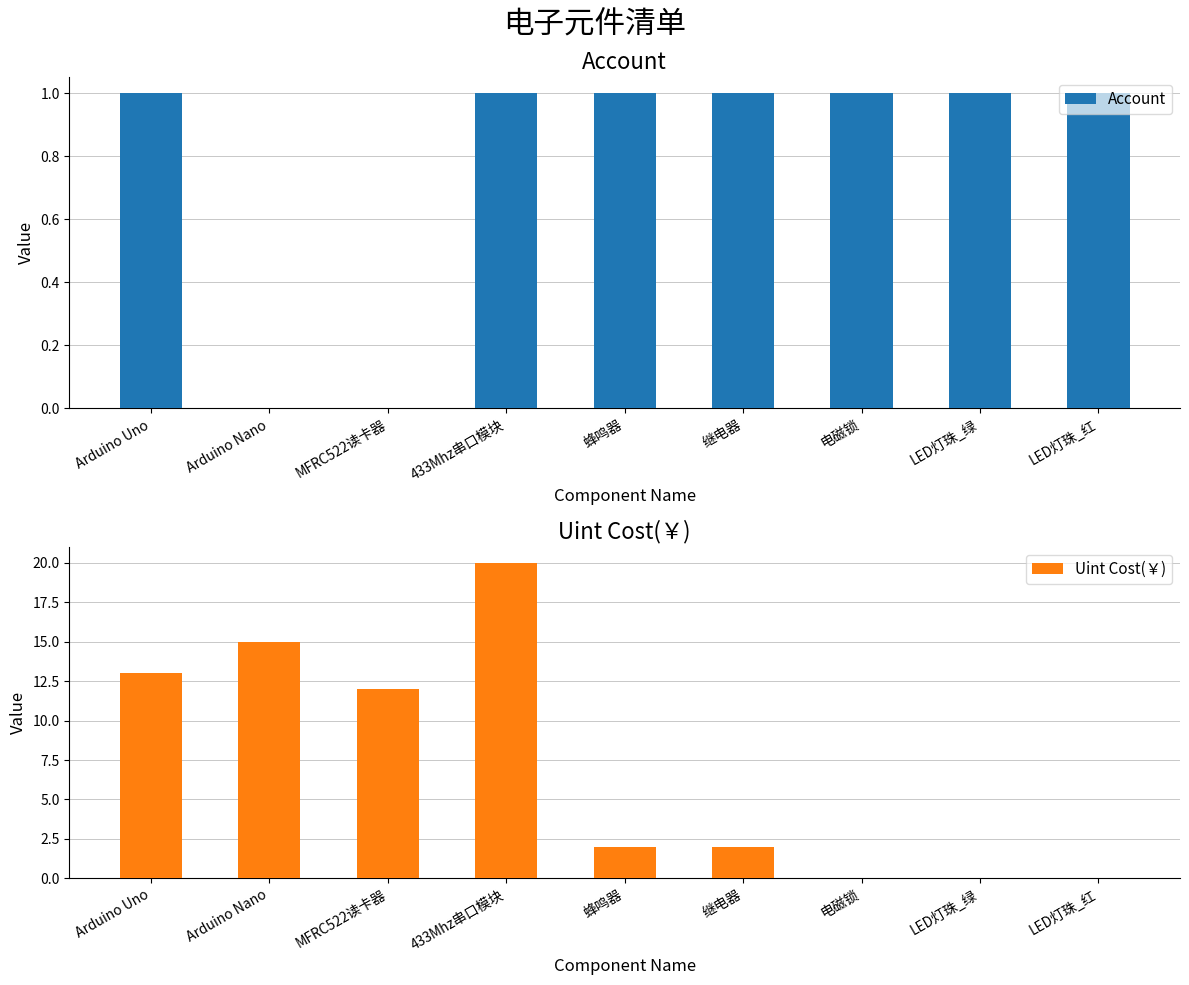

Which series has the widest spread of values?

Uint Cost(￥)